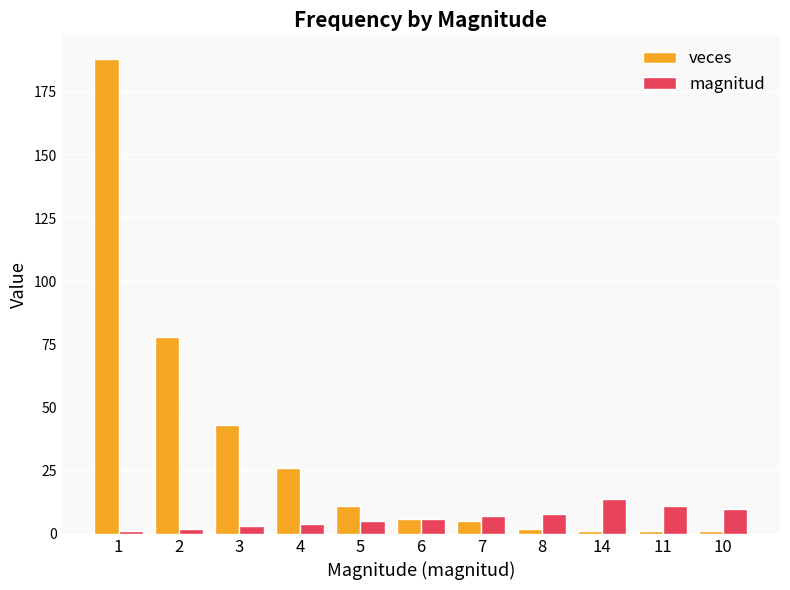

True or false: veces has a value of 1 at 10.

True